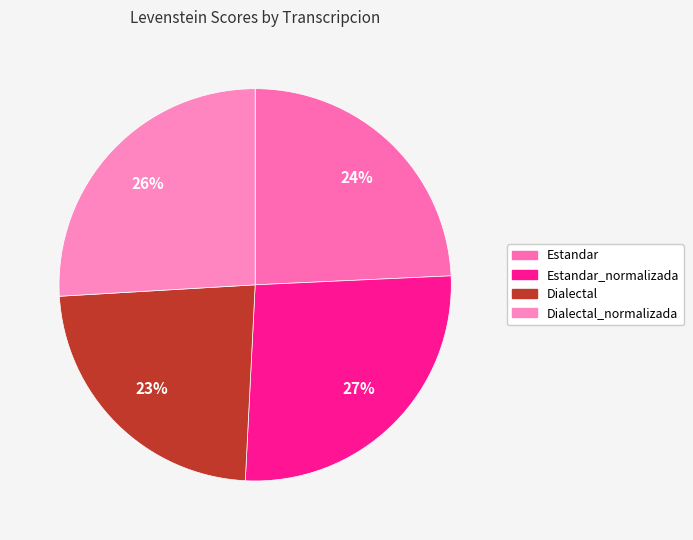

How many segments does this pie chart have?

4